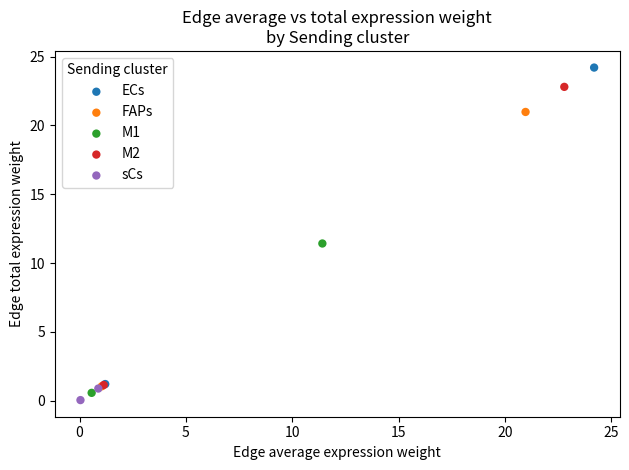

Which series reaches the maximum Y coordinate?

ECs